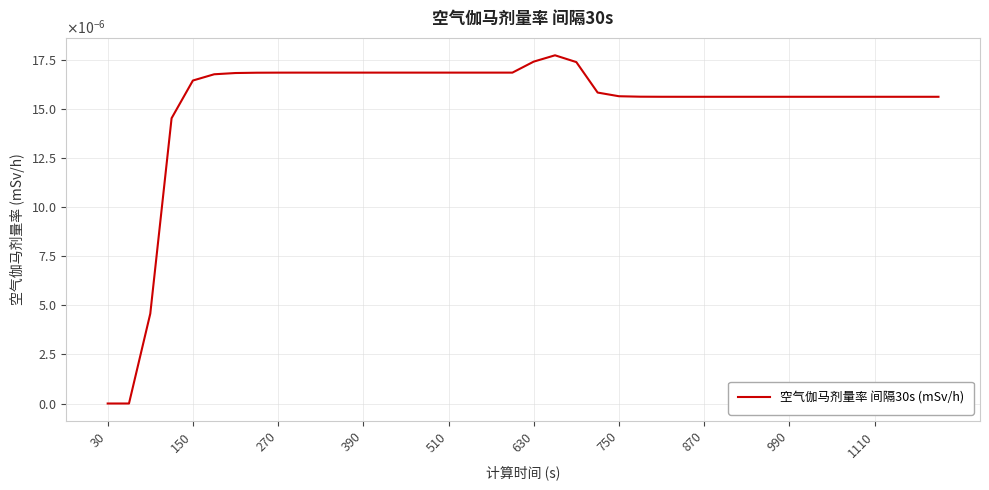

Does the chart have visible grid lines?

Yes